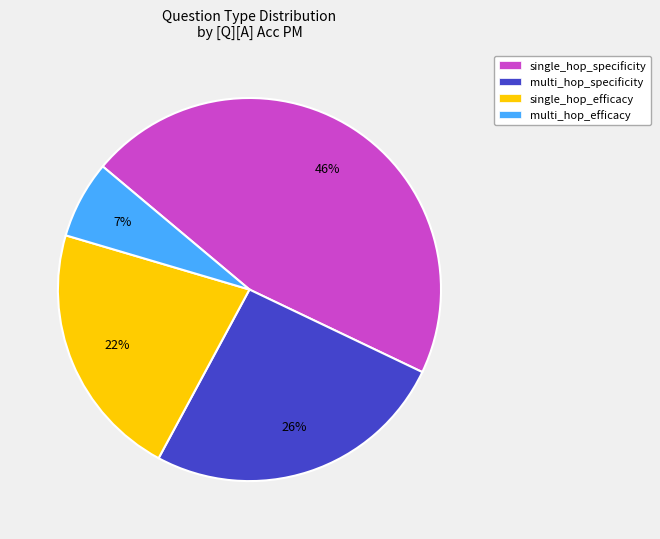

Rank the categories by value from highest to lowest.

single_hop_specificity, multi_hop_specificity, single_hop_efficacy, multi_hop_efficacy